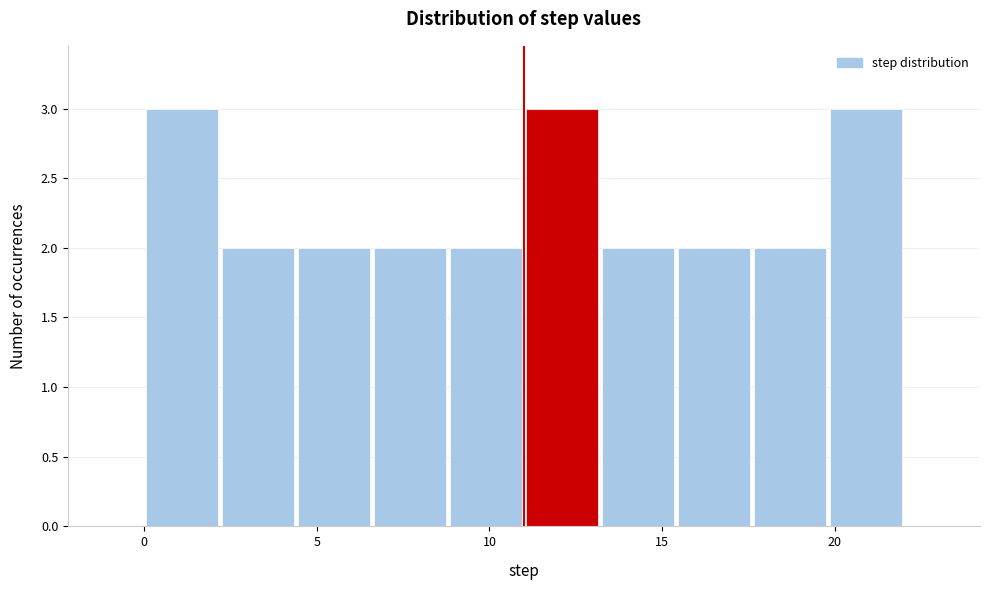

Reading left to right, list every bar in this chart as the range it spans on the x-axis followed by its height. Neither the bar edges nor the heights are printed on the chart, so give them approximately, as read against the axes.

0.0 to 2.2: 3
2.2 to 4.4: 2
4.4 to 6.6: 2
6.6 to 8.8: 2
8.8 to 11.0: 2
11.0 to 13.2: 3
13.2 to 15.4: 2
15.4 to 17.6: 2
17.6 to 19.8: 2
19.8 to 22.0: 3